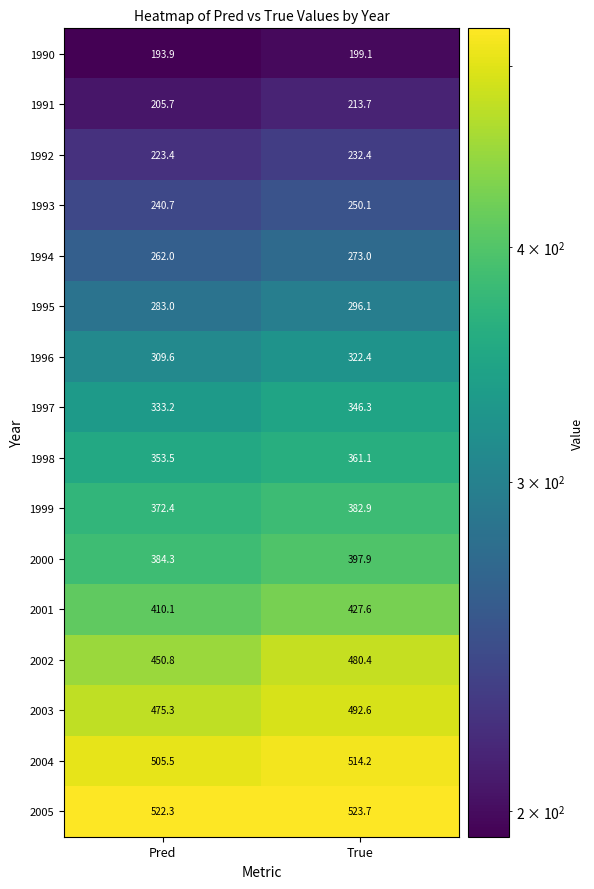

How many data points in 1990 are above 199?

1